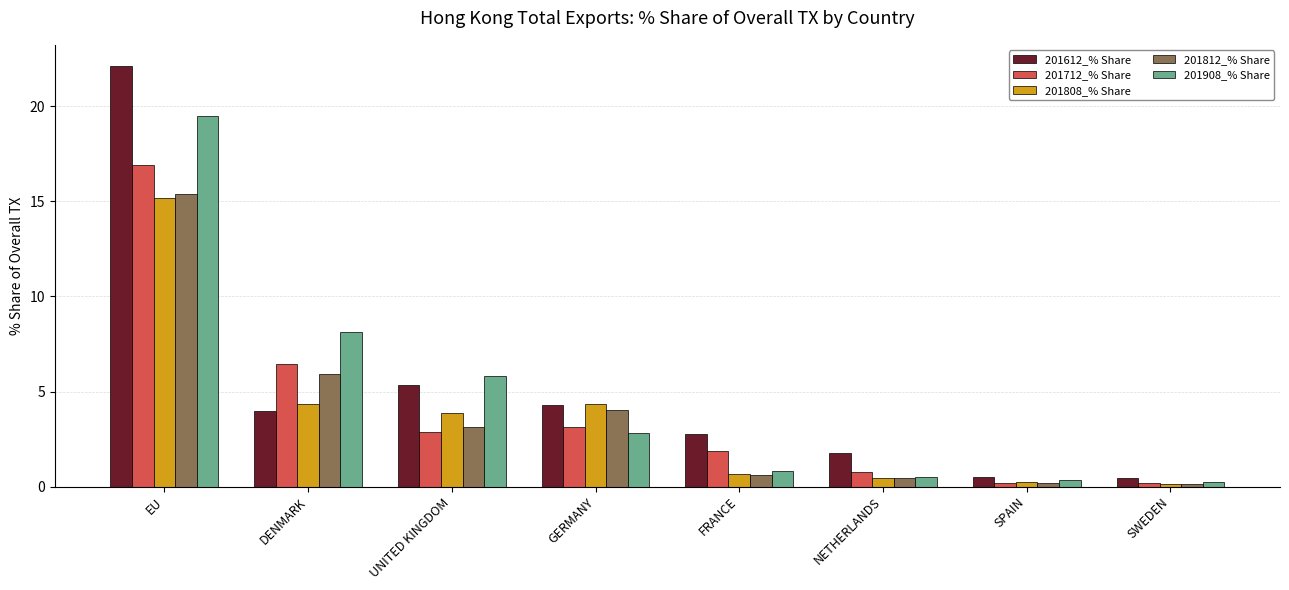

Which series changed the most between UNITED KINGDOM and FRANCE?

201908_% Share